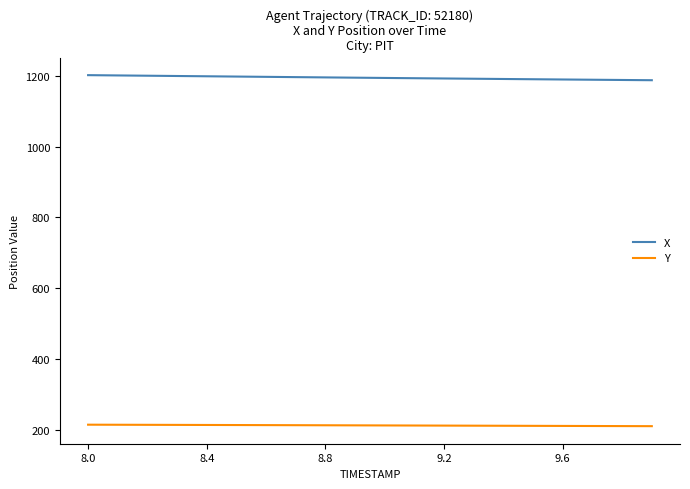

Which series has the largest total across all categories?

X